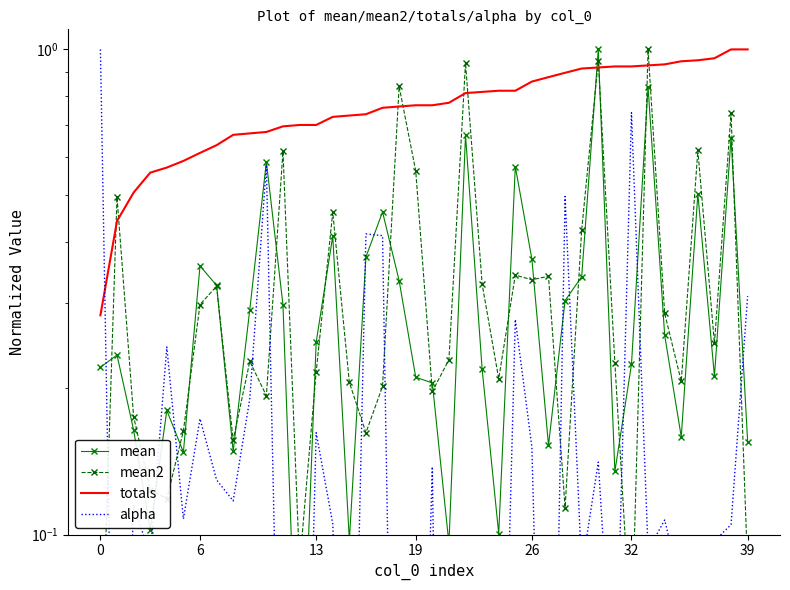

Which has a higher value, 39 or 35?

35